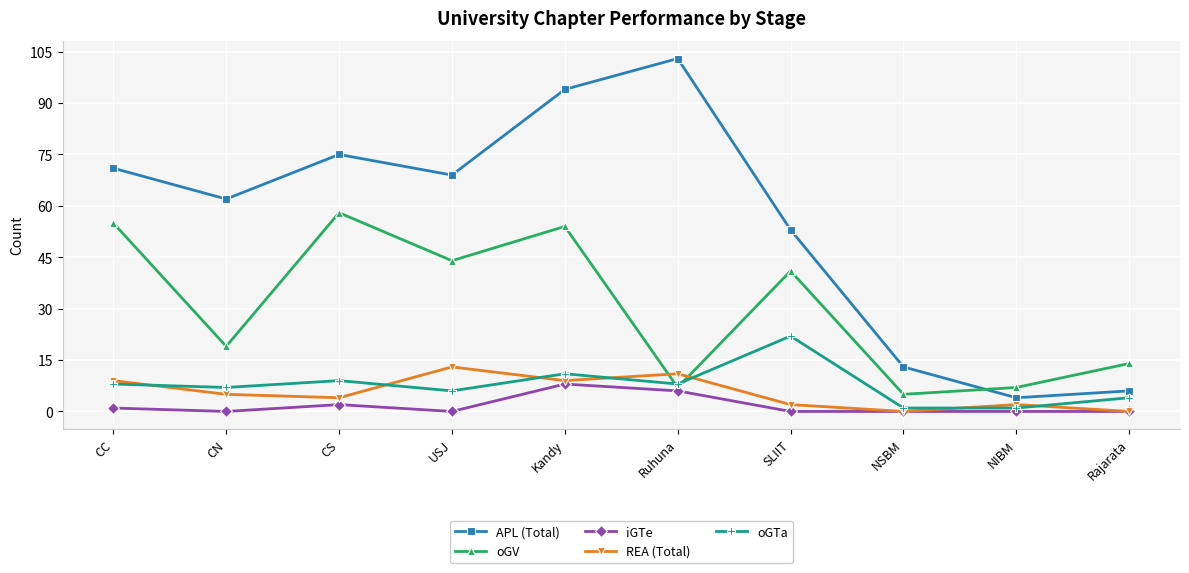

Which series has the largest total across all categories?

APL (Total)